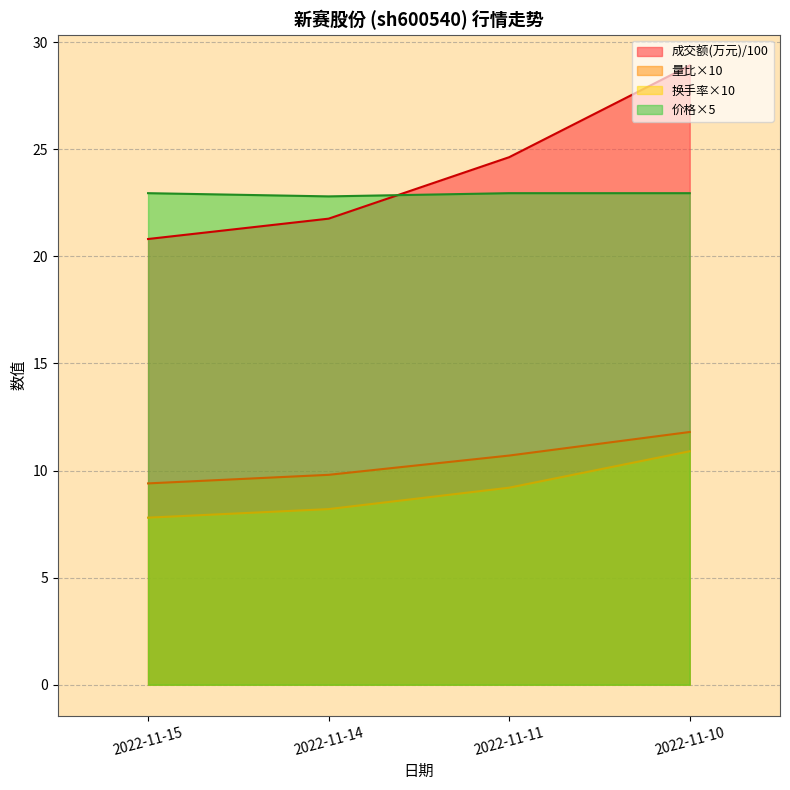

True or false: 成交额(万元) has a value of 20.8 at 2022-11-15.

True